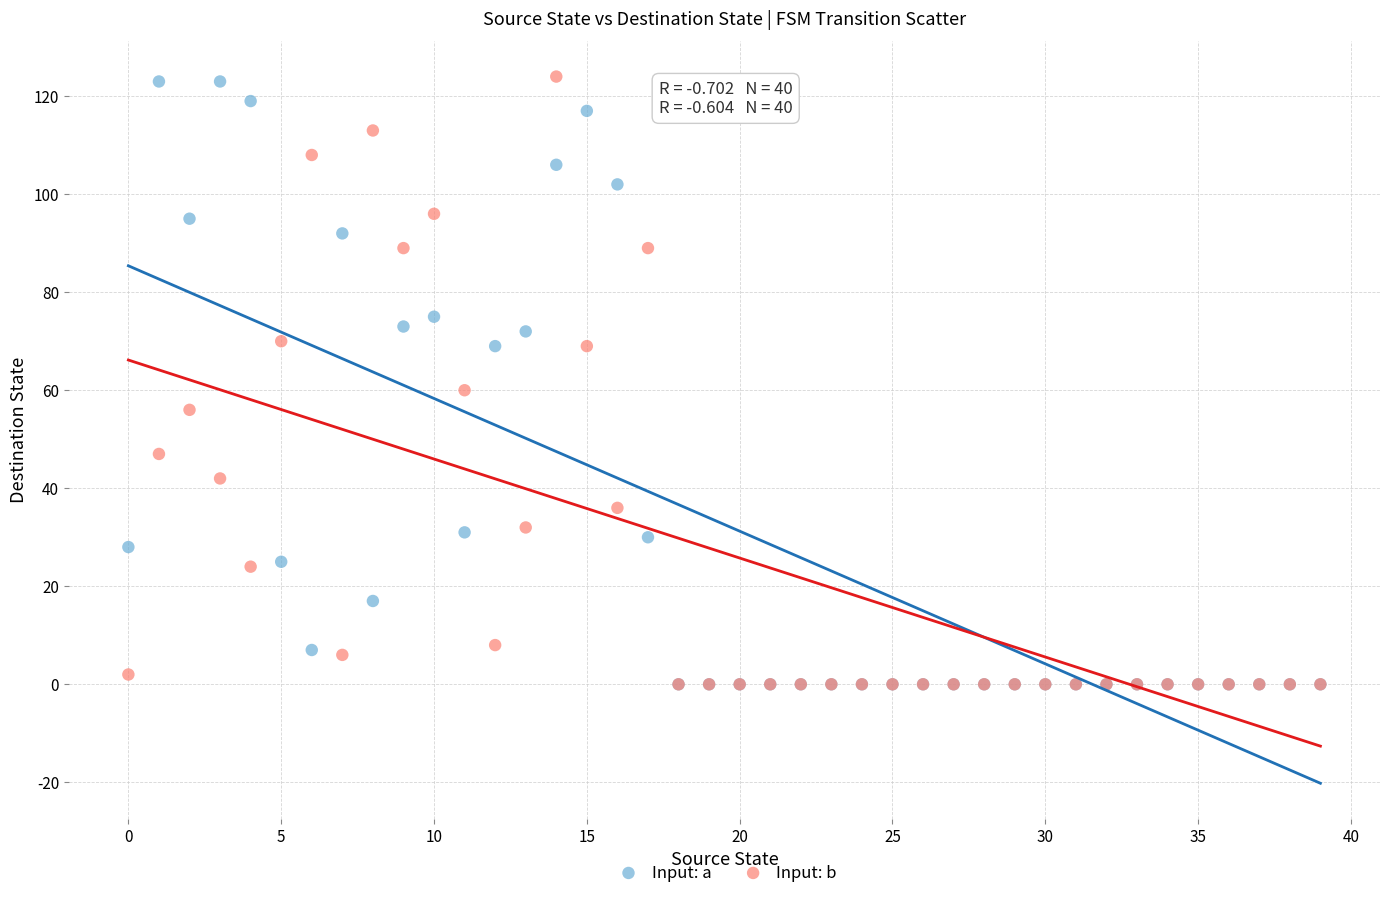

Across all series, what Y value is closest to 62?

60